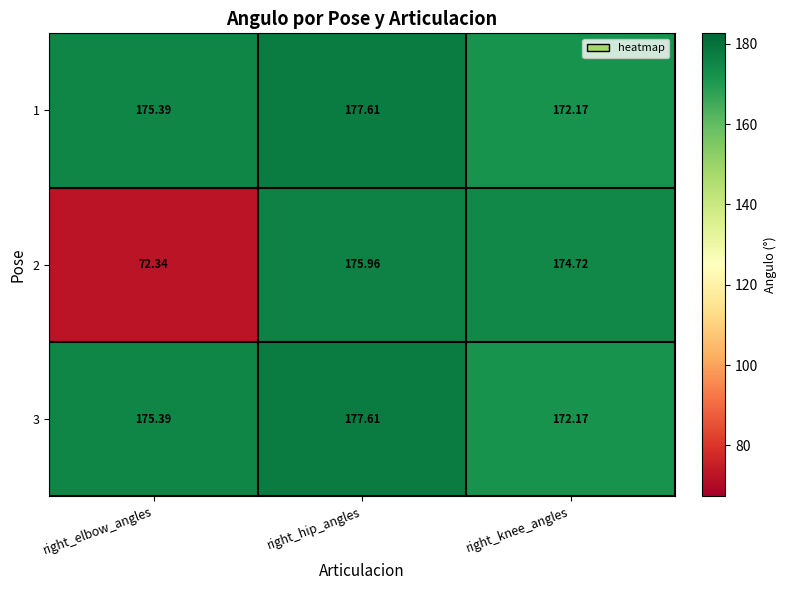

Rank the categories by 3 value from lowest to highest.

right_knee_angles, right_elbow_angles, right_hip_angles